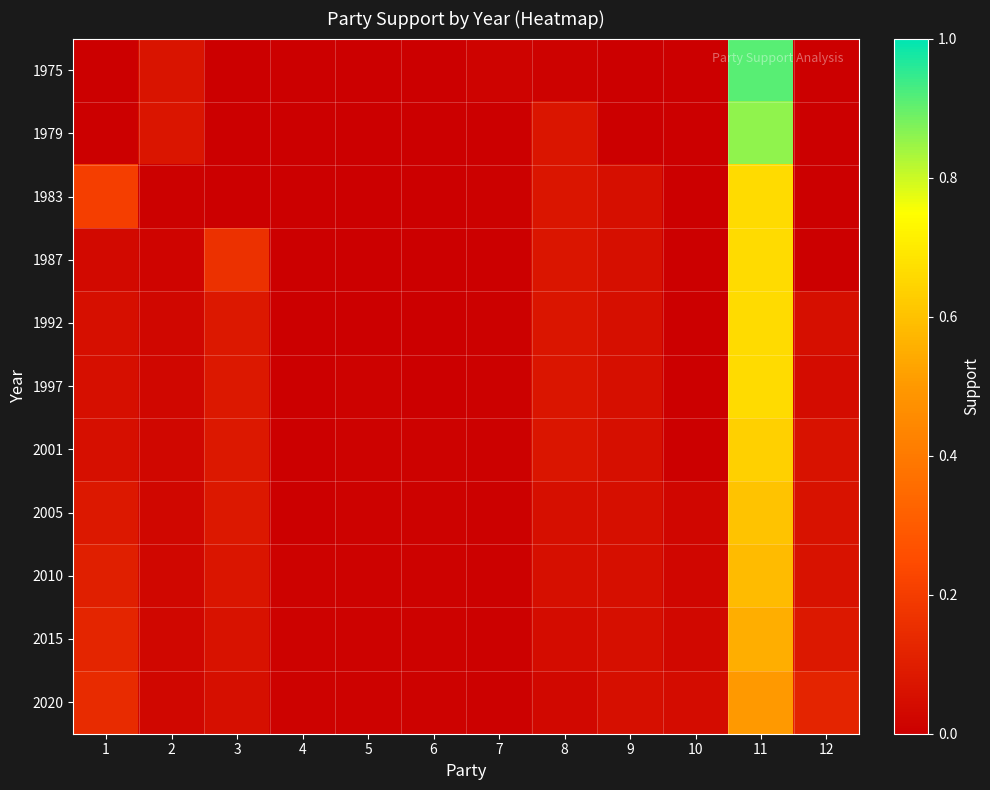

Which has a higher value, 9 or 10?

9